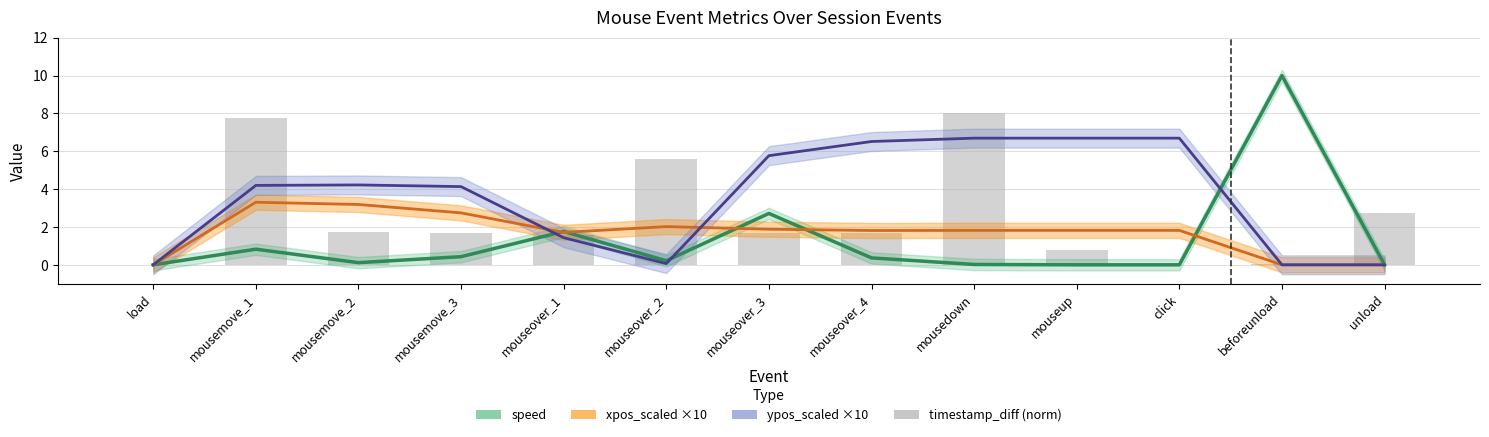

Reading right to left, list all the values displayed in this chart.

speed: 0.0	10.0	0.0	0.0	0.0	0.4	2.7	0.2	1.8	0.4	0.1	0.8	0.0
xpos_scaled ×10: 0.0	0.0	1.8	1.8	1.8	1.8	1.9	2.0	1.7	2.7	3.2	3.3	0.0
ypos_scaled ×10: 0.0	0.0	6.7	6.7	6.7	6.5	5.8	0.1	1.4	4.1	4.2	4.2	0.0
timestamp_diff (norm): 2.8	0.0	0.0	0.8	8.0	1.7	1.7	5.6	1.6	1.7	1.7	7.7	0.0